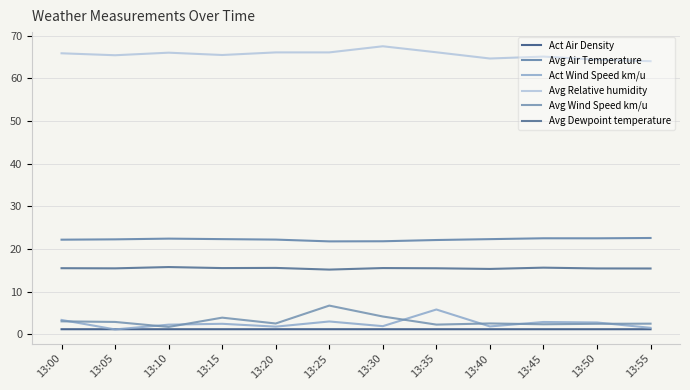

Which series ends up on top after the final intersection of Act Air Density and Act Wind Speed km/u?

Act Wind Speed km/u